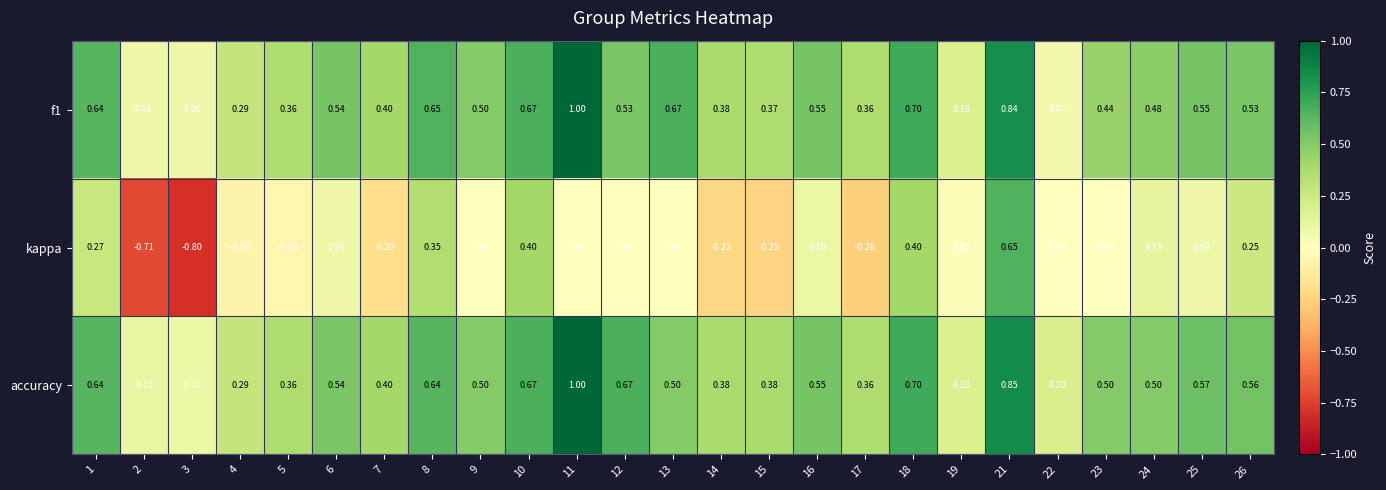

Which series has the largest total across all categories?

accuracy